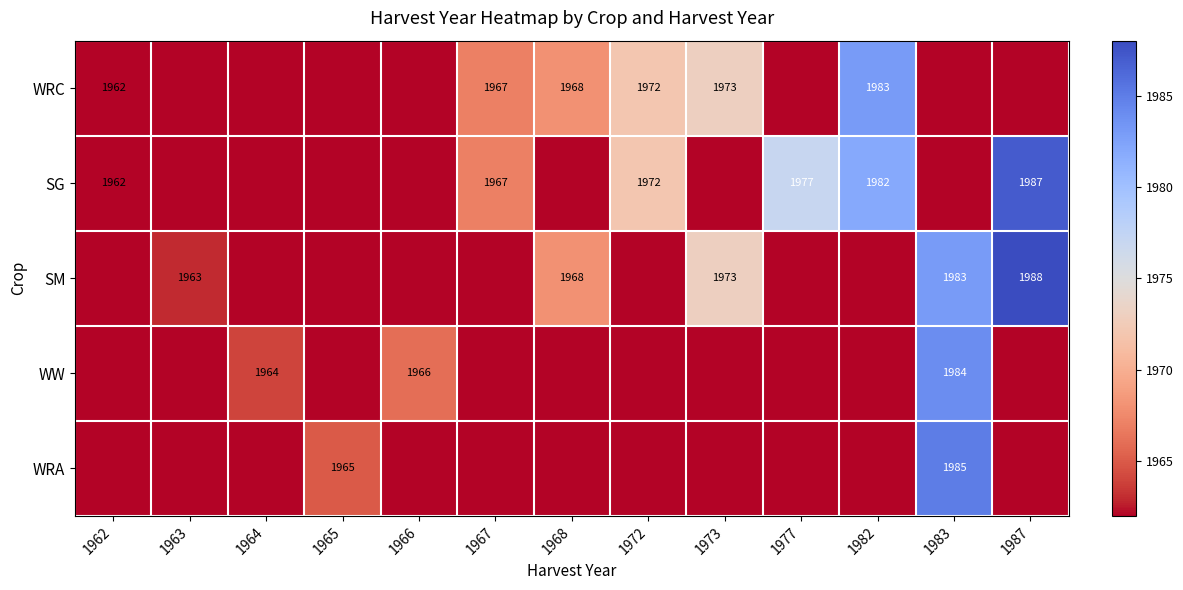

Is it true that WW equals 3179 at 1964?

False